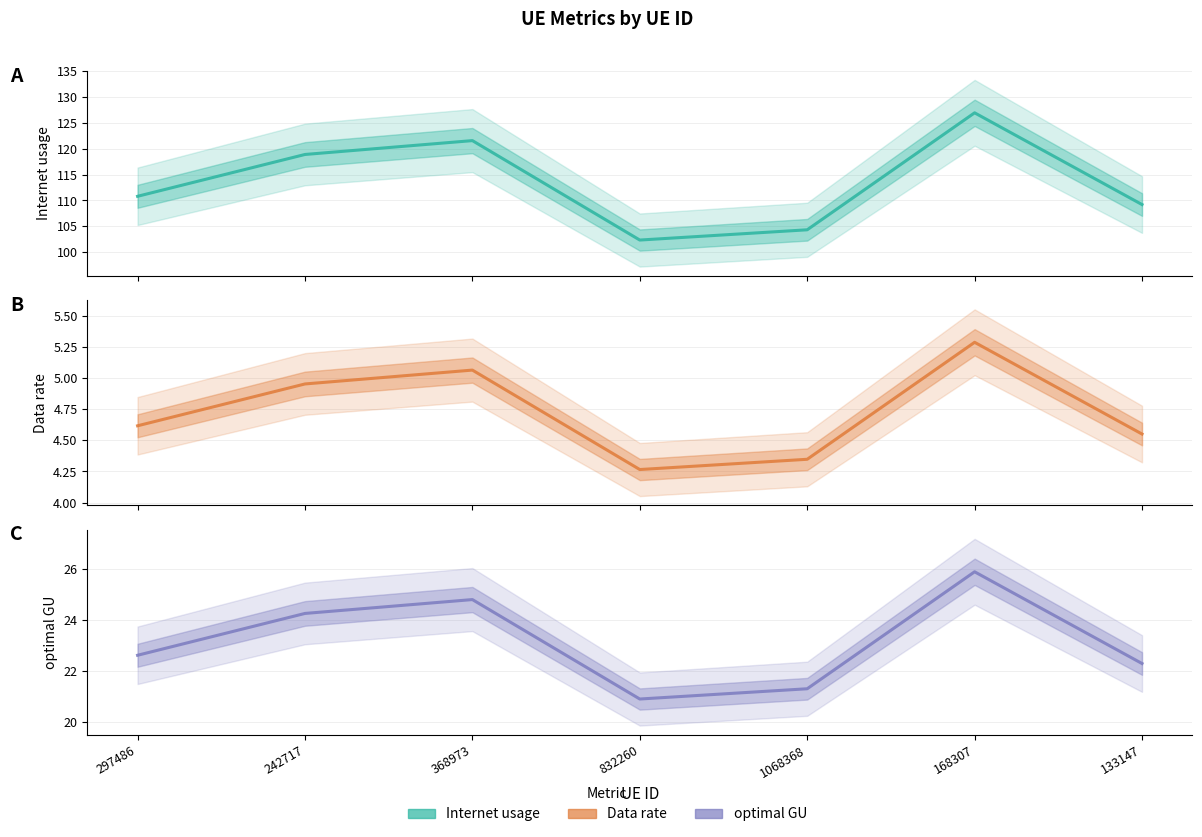

What position from the right is 832260?

4